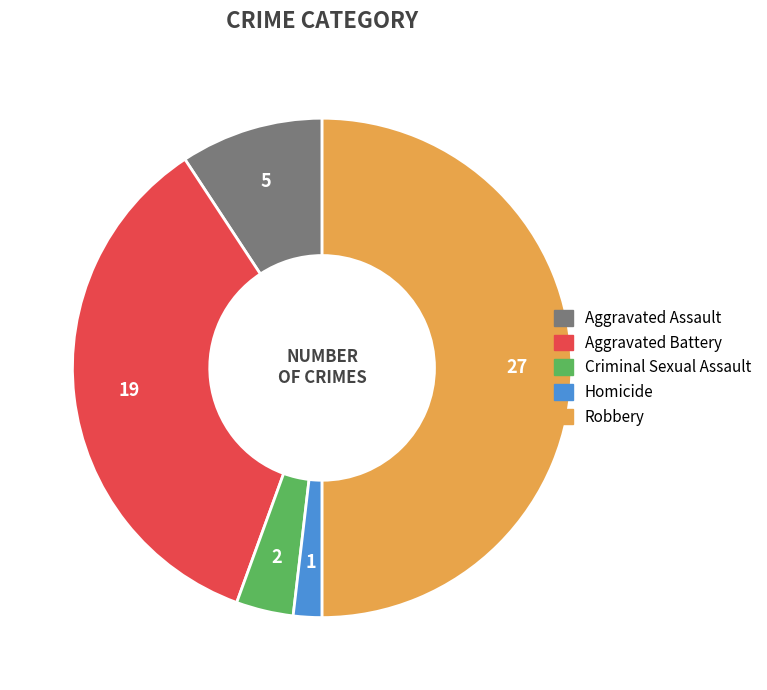

Combined, do Robbery and Homicide account for over 50%?

Yes